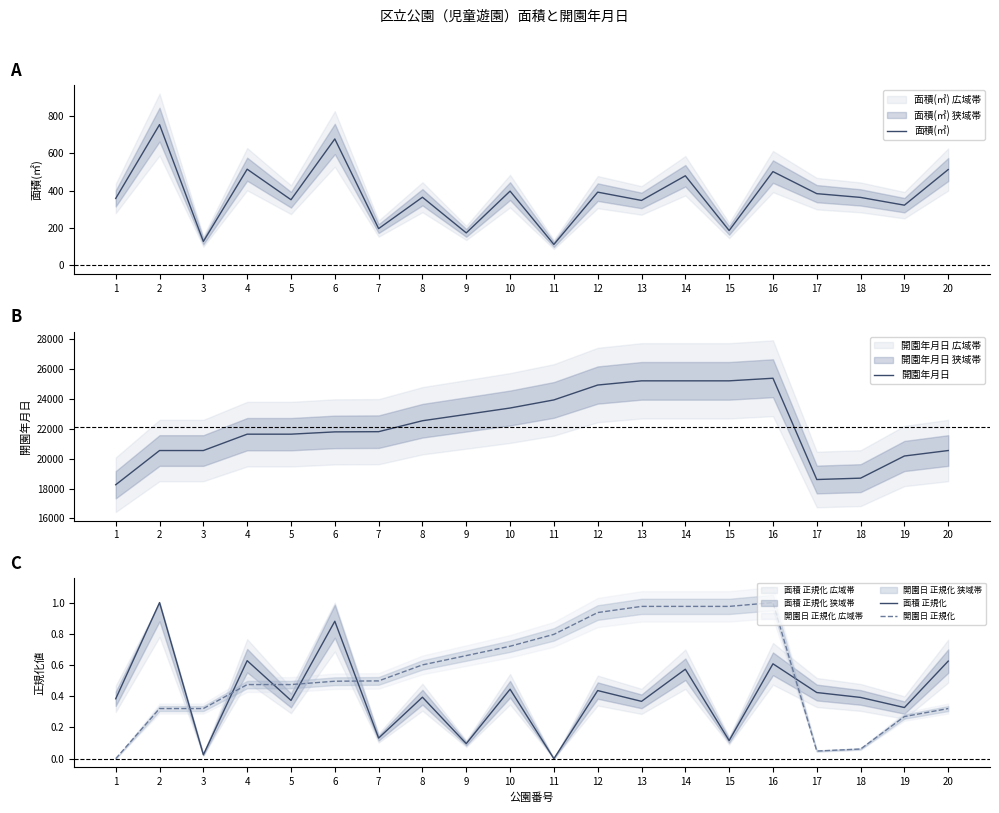

Is the value of 開園年月日 at 3 greater than the value of 開園日 正規化 at 5?

Yes